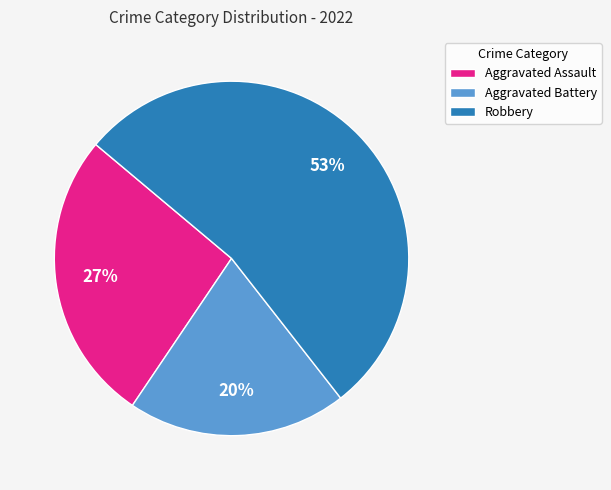

How many segments does this pie chart have?

3